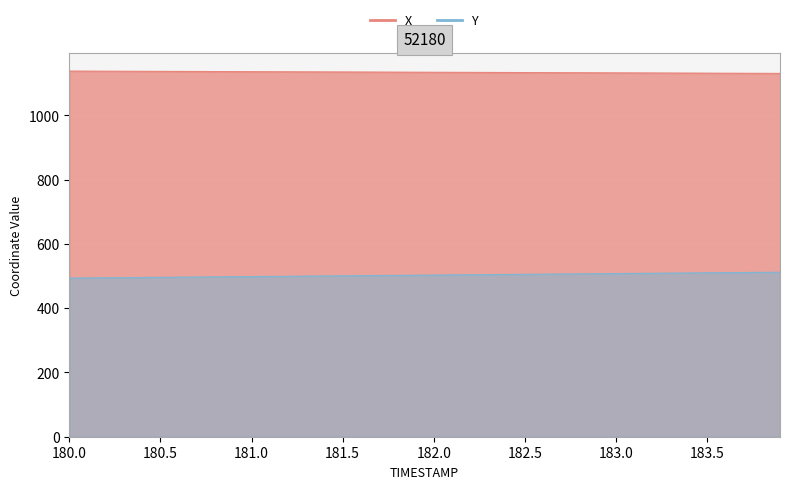

How many values in the Y series are below 502?

19